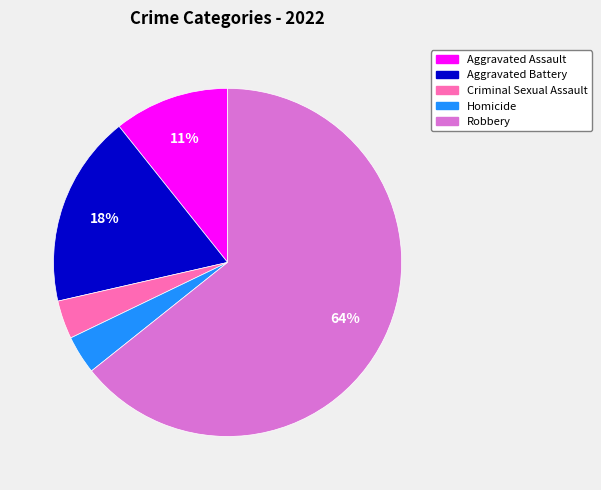

The Robbery slice represents 71% of the pie. True or false?

False